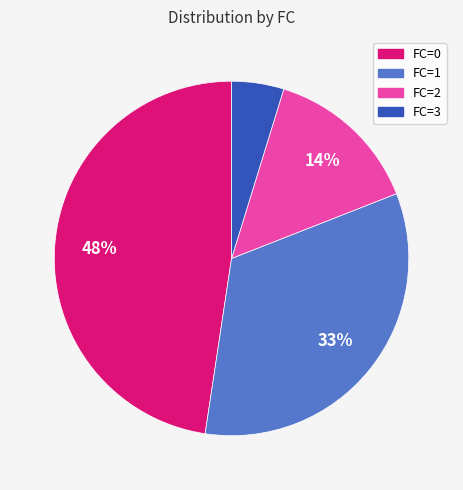

Is there any slice that represents more than half of the pie?

No